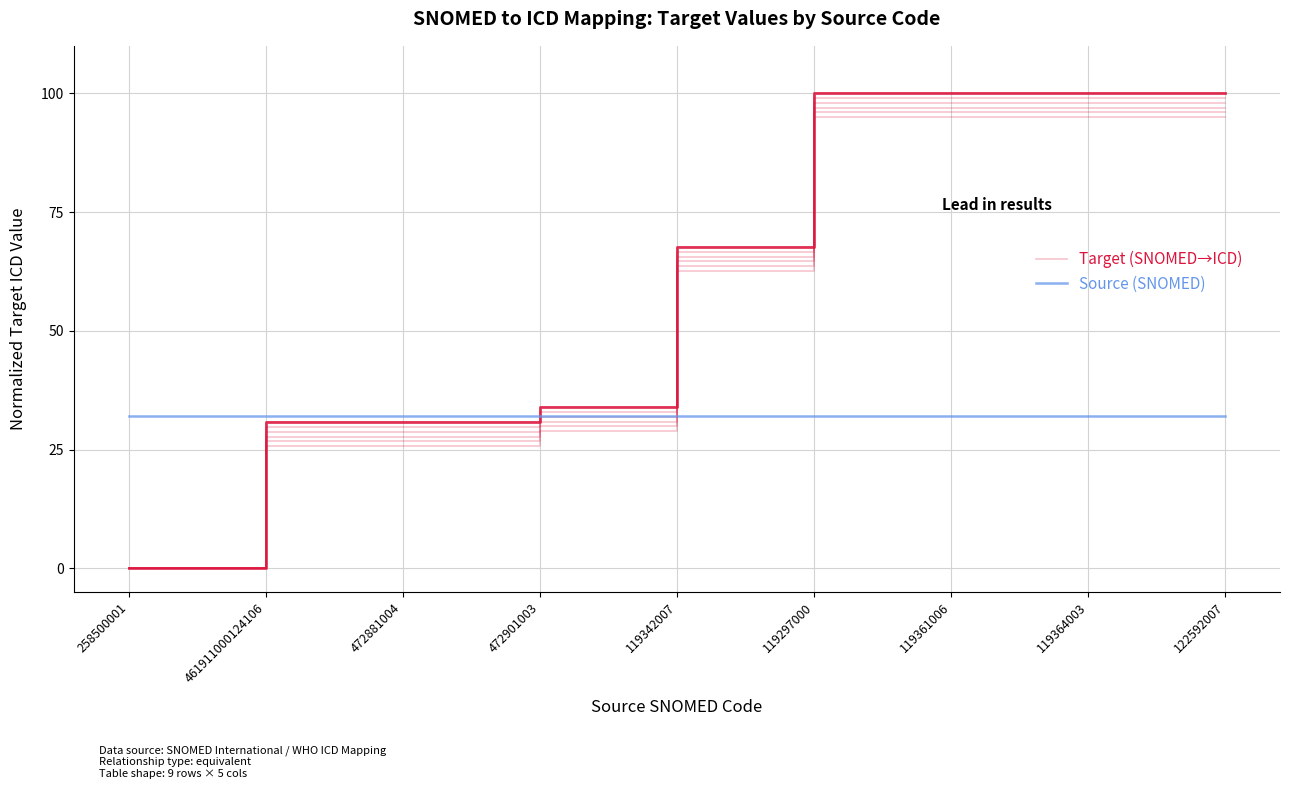

Which series has the largest range (max minus min)?

Target (SNOMED→ICD)